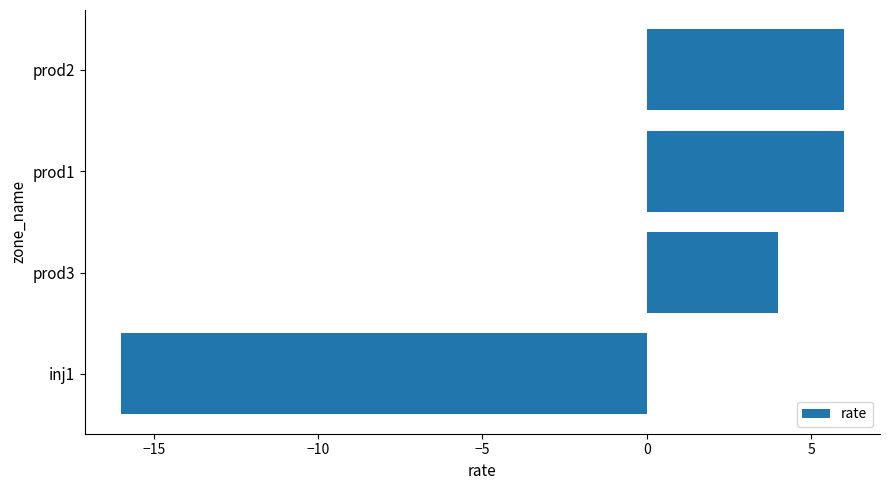

How many negative values are there?

1